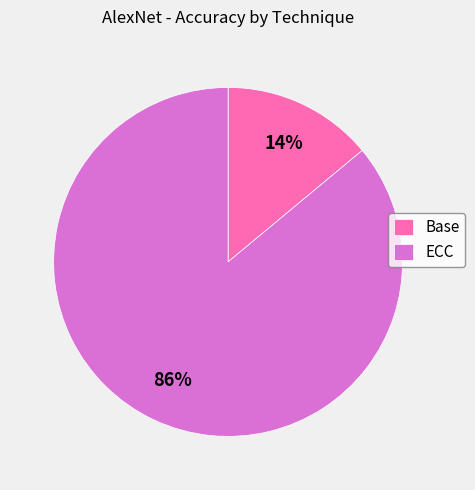

The ECC slice represents 86% of the pie. True or false?

True